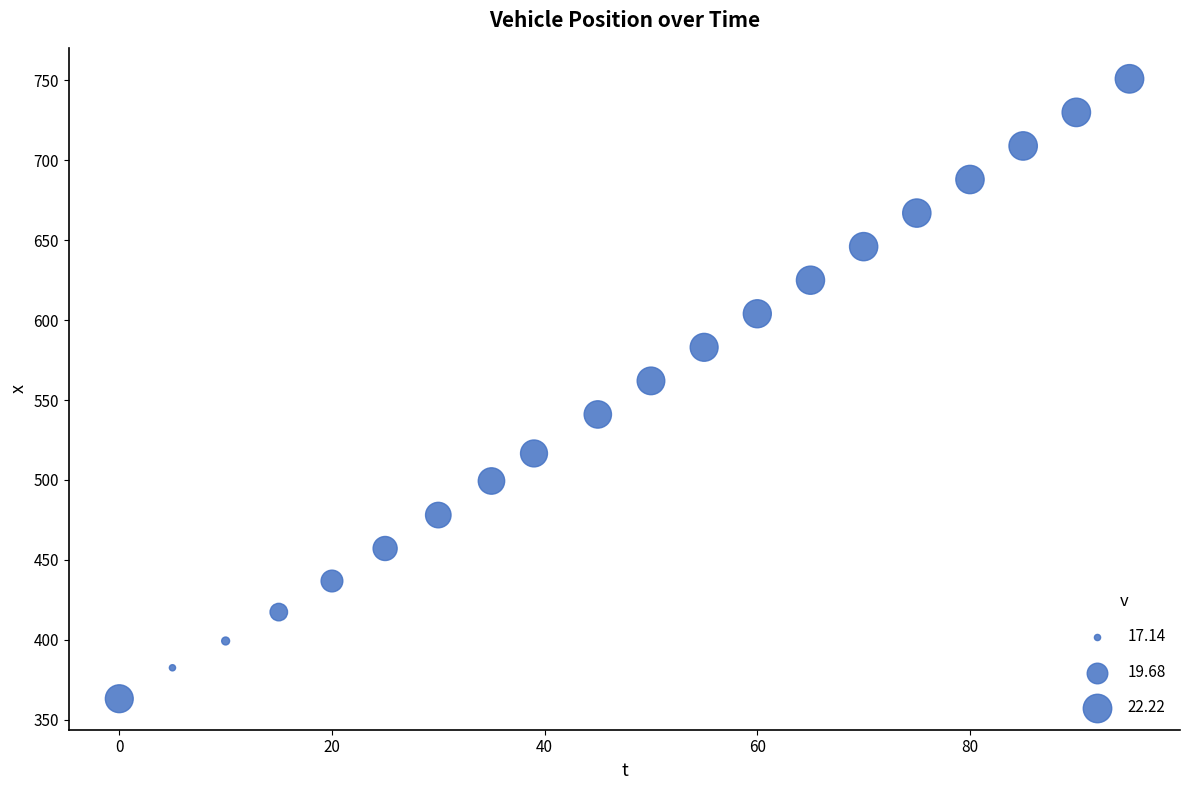

What Y value in the scatter plot is closest to 557?

562.0